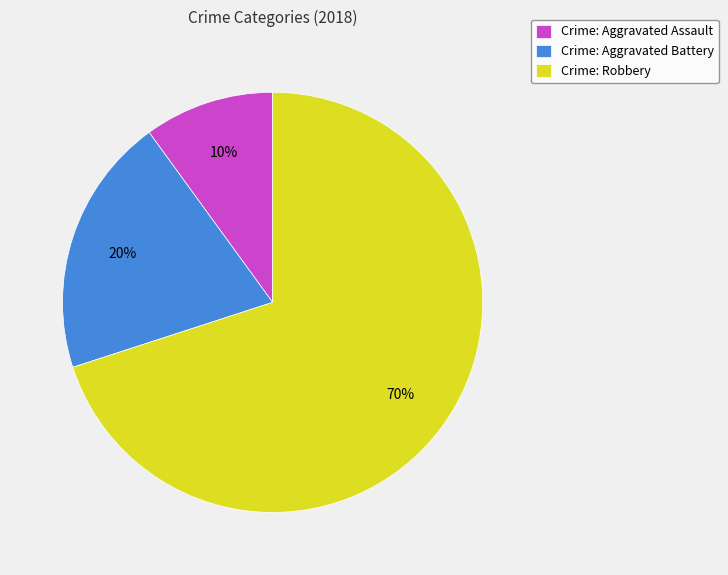

Is it true that Crime: Robbery is 77% of the pie?

False